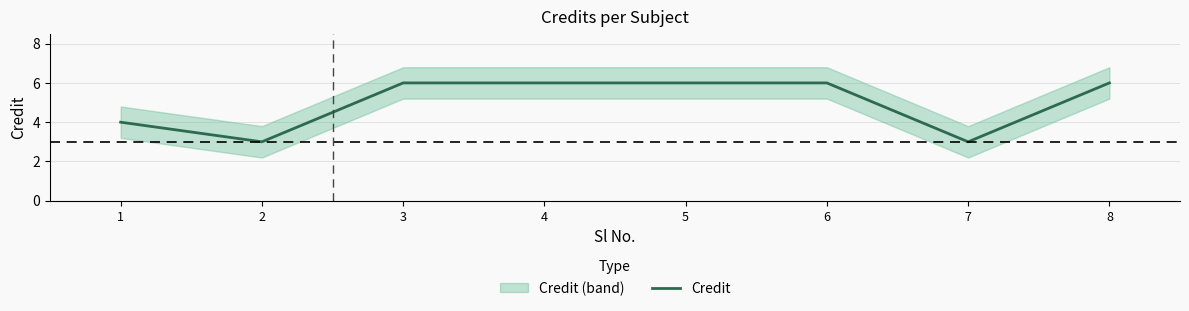

What is the value of the 4th point from the left?

6